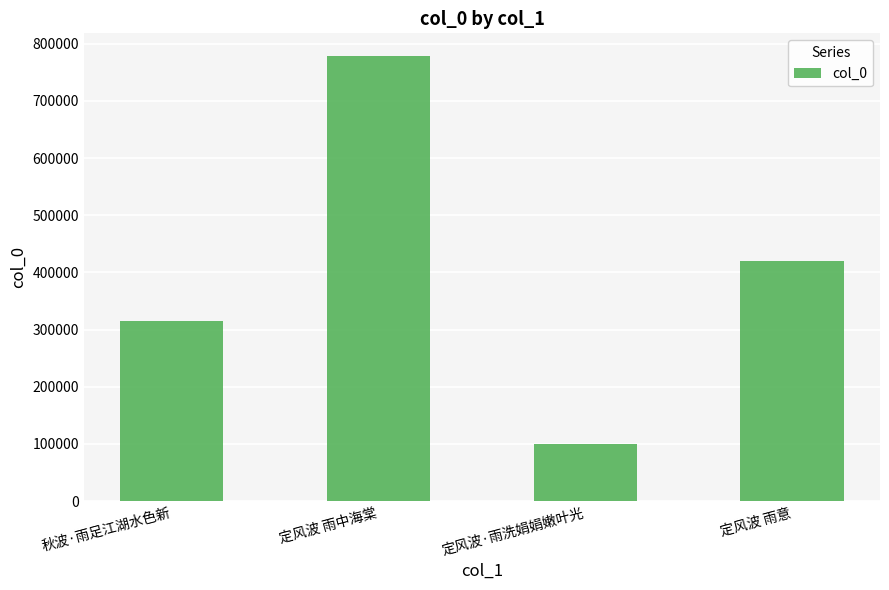

Reading left to right, what are all the values shown in this chart?

秋波·雨足江湖水色新=315584	定风波 雨中海棠=779398	定风波·雨洗娟娟嫩叶光=99110	定风波 雨意=419591